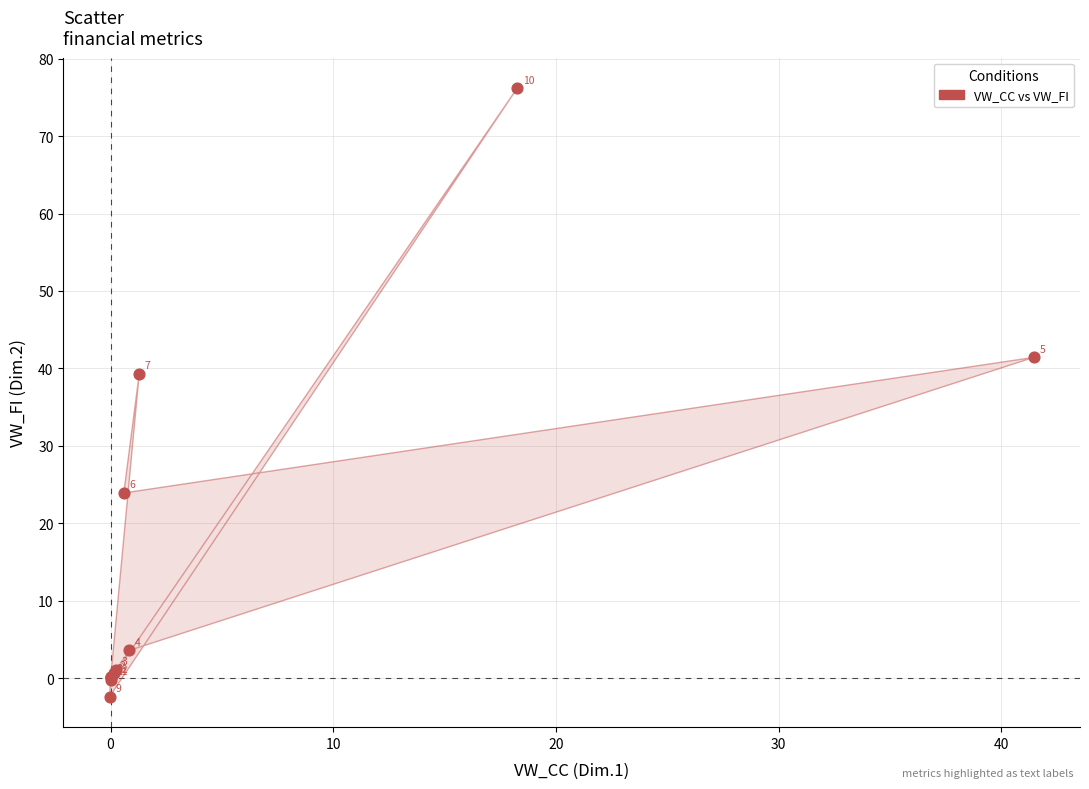

What Y value in the scatter plot is closest to 36?

39.3